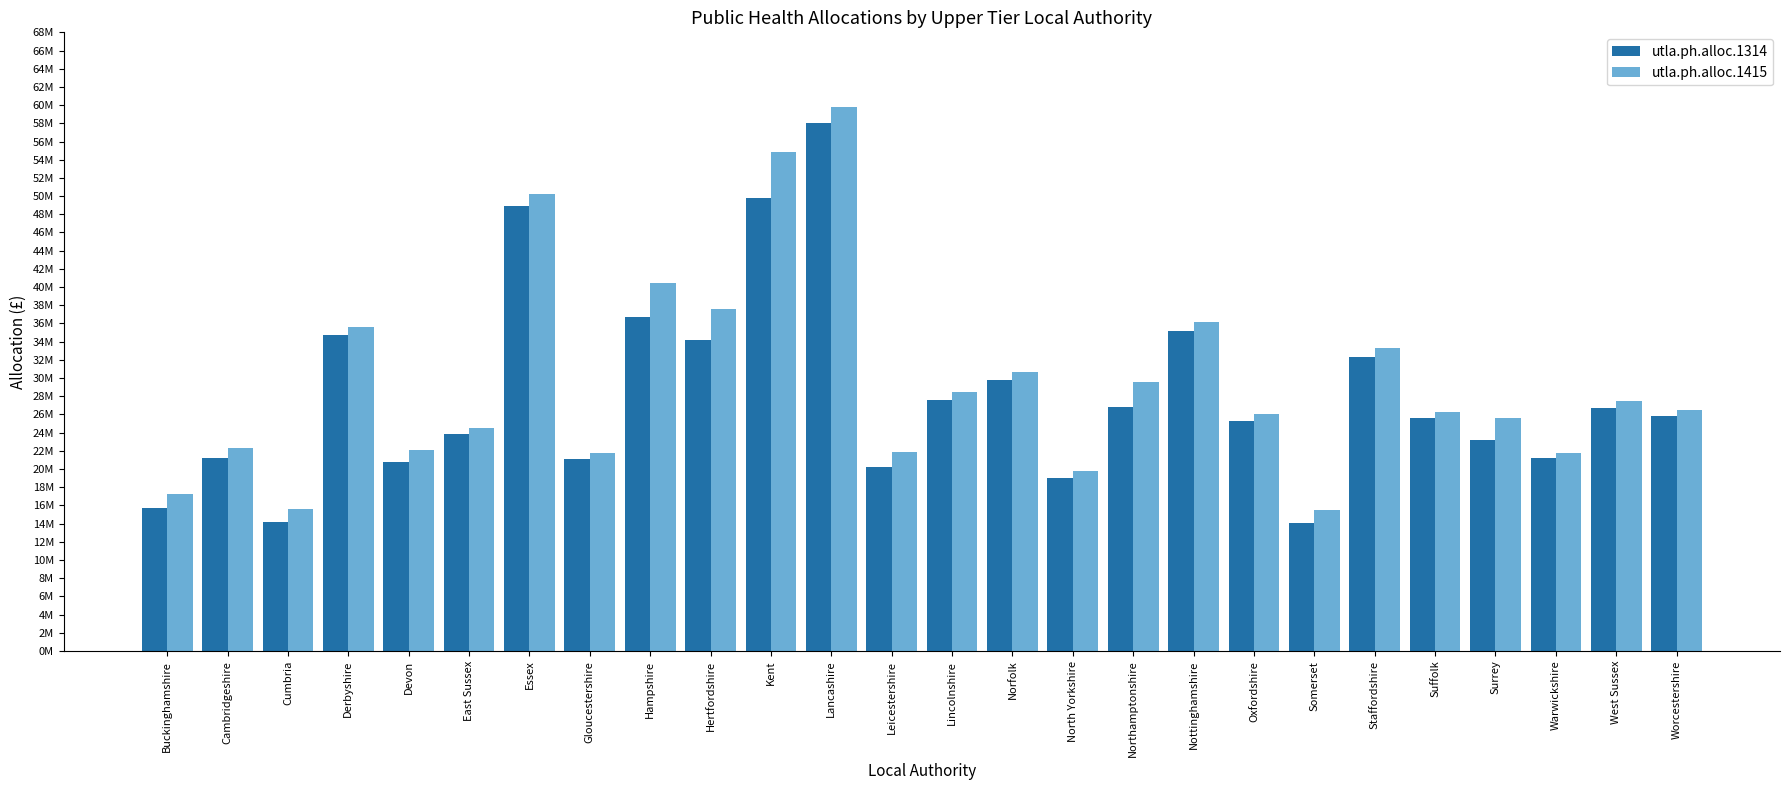

Does the chart contain any negative values?

No